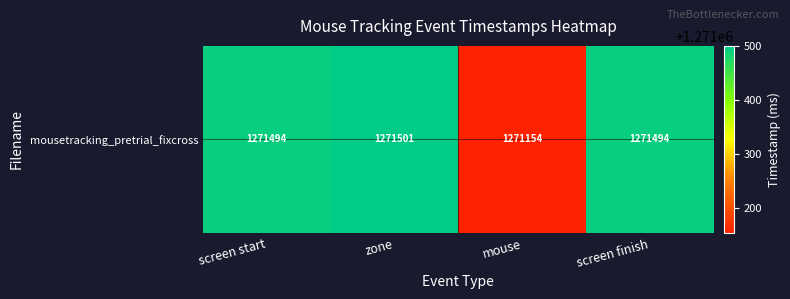

Where does the data first go above 1271494?

zone